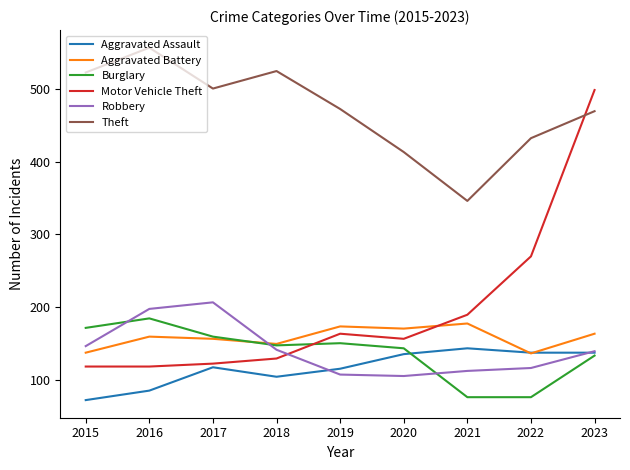

True or false: Motor Vehicle Theft and Robbery cross at least once.

True